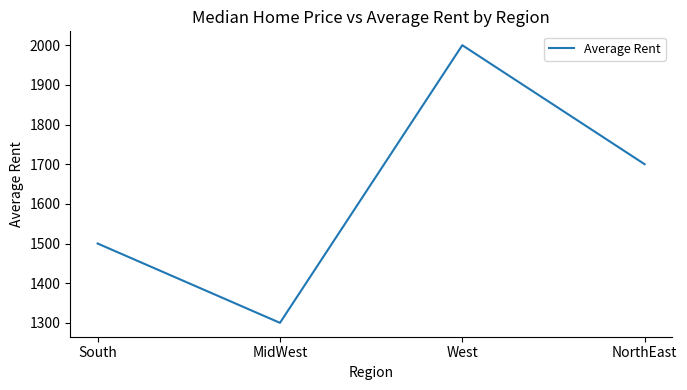

What is the average value?

1625